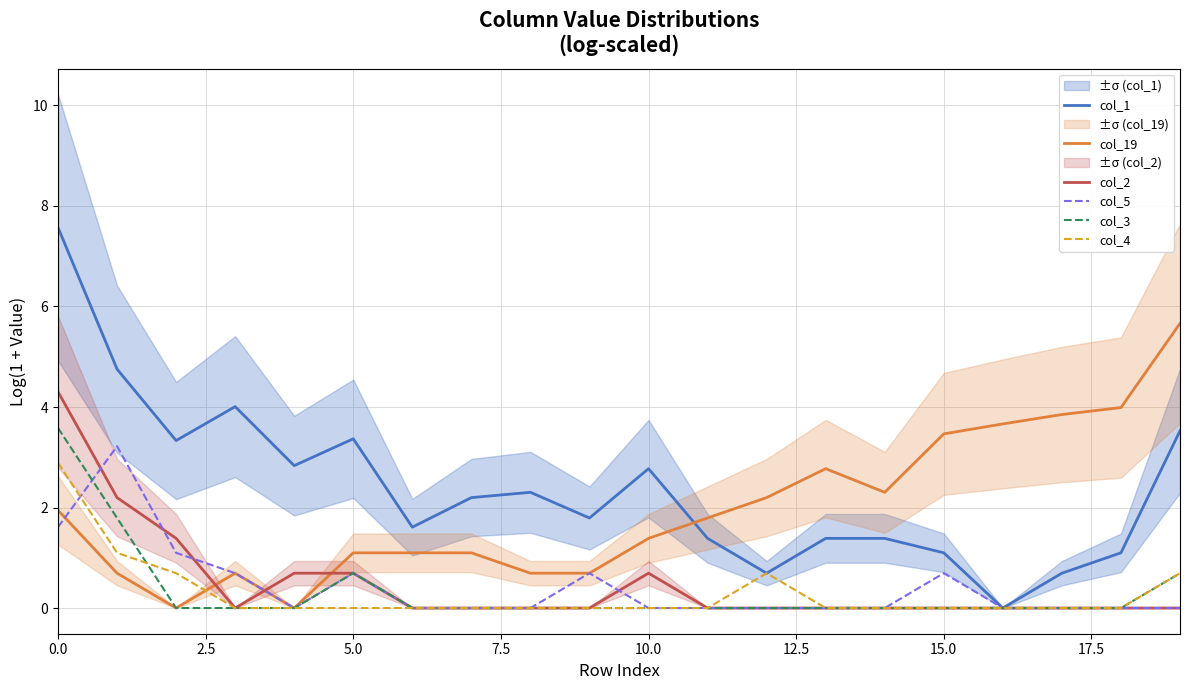

True or false: col_19 has a value of 1.5 at 5.0.

False